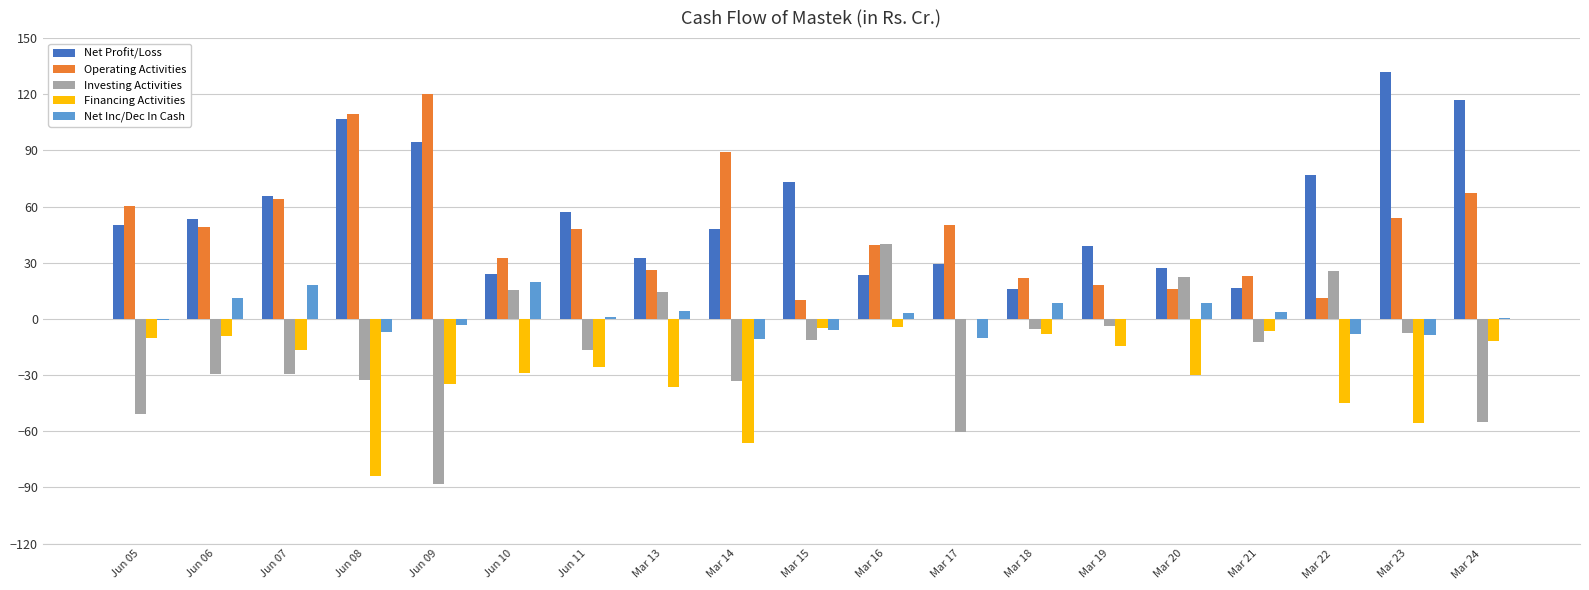

What is the difference between the Financing Activities values at Jun 09 and Jun 08?

49.1